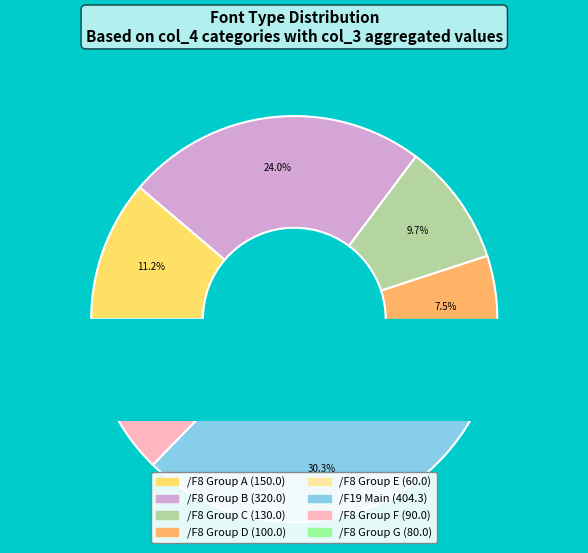

Which category accounts for the majority?

/F8